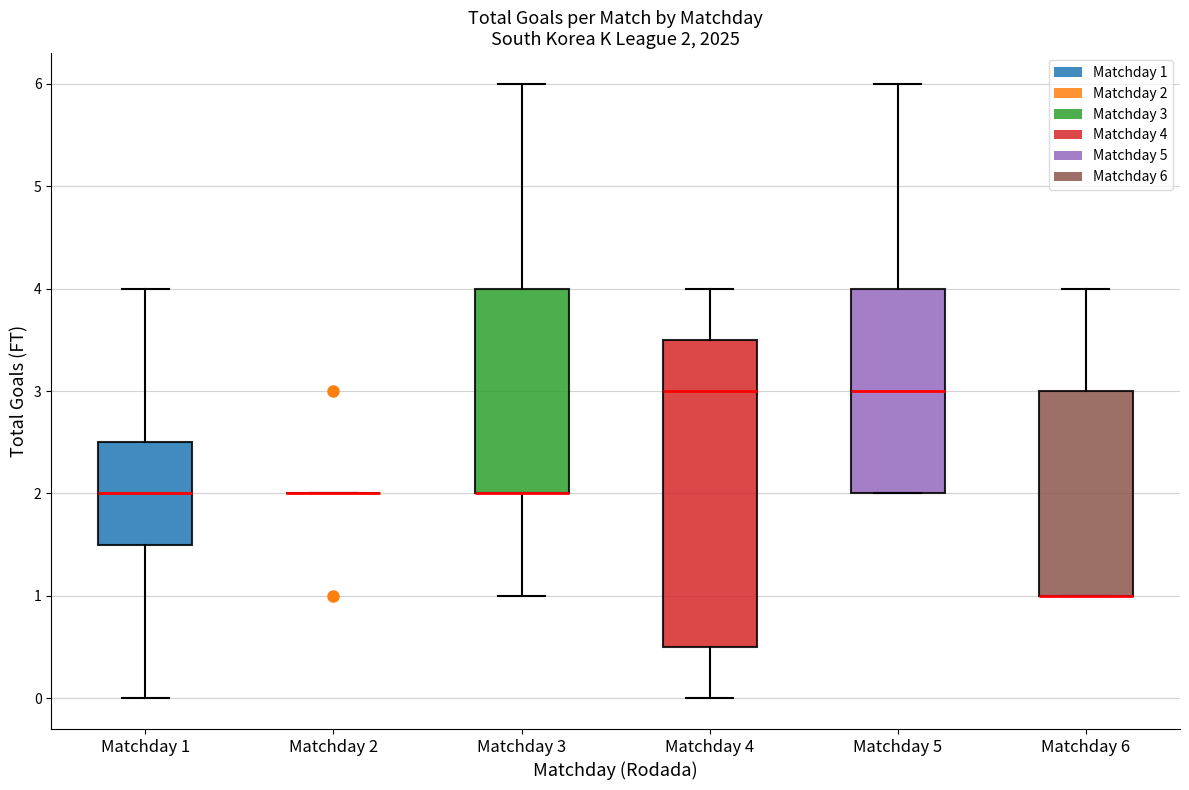

Comparing the boxes themselves (not the whiskers), which one is the tallest?

Matchday 4